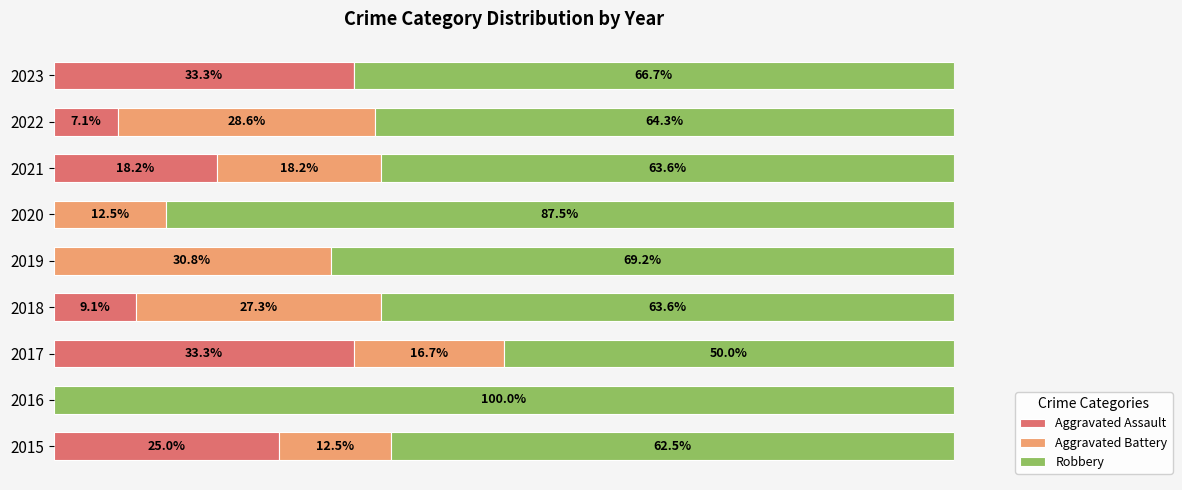

Reading right to left, list all the values displayed in this chart.

Aggravated Assault: 33.3	7.1	18.2	0.0	0.0	9.1	33.3	0.0	25.0
Aggravated Battery: 0.0	28.6	18.2	12.5	30.8	27.3	16.7	0.0	12.5
Robbery: 66.7	64.3	63.6	87.5	69.2	63.6	50.0	100.0	62.5